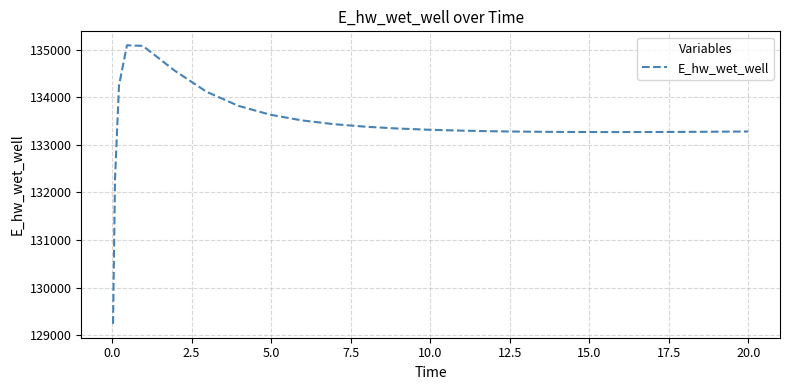

What is the smallest value displayed?

129242.4